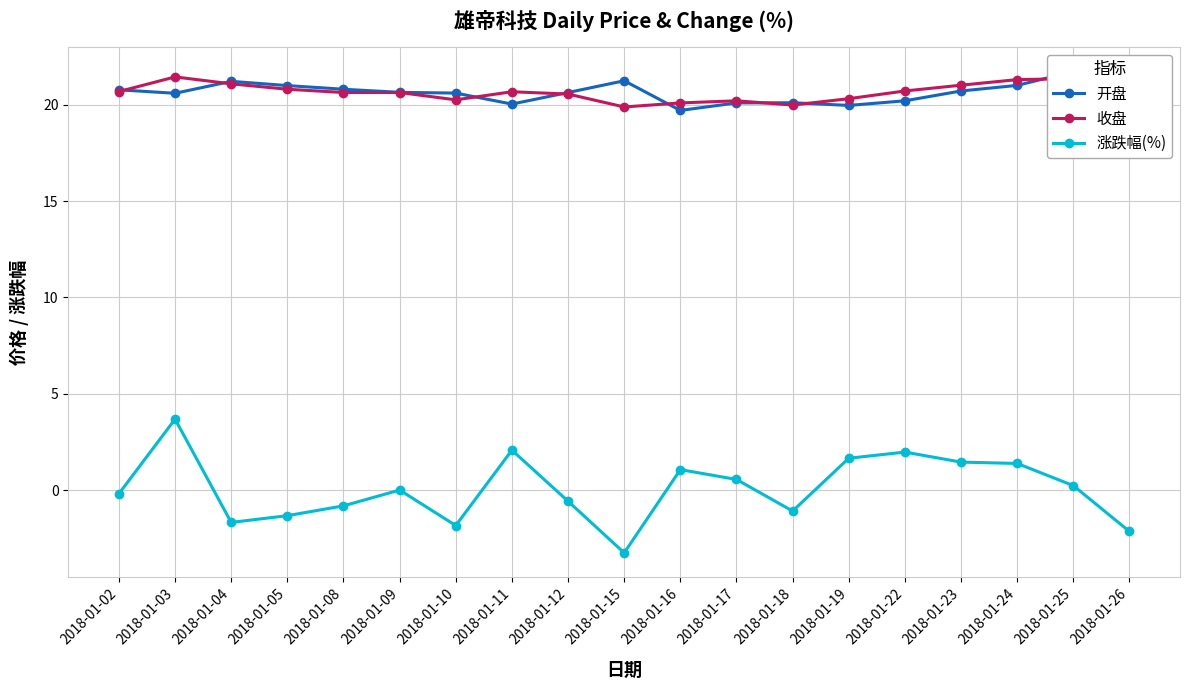

True or false: 开盘 has a value of 21.2 at 2018-01-15.

True